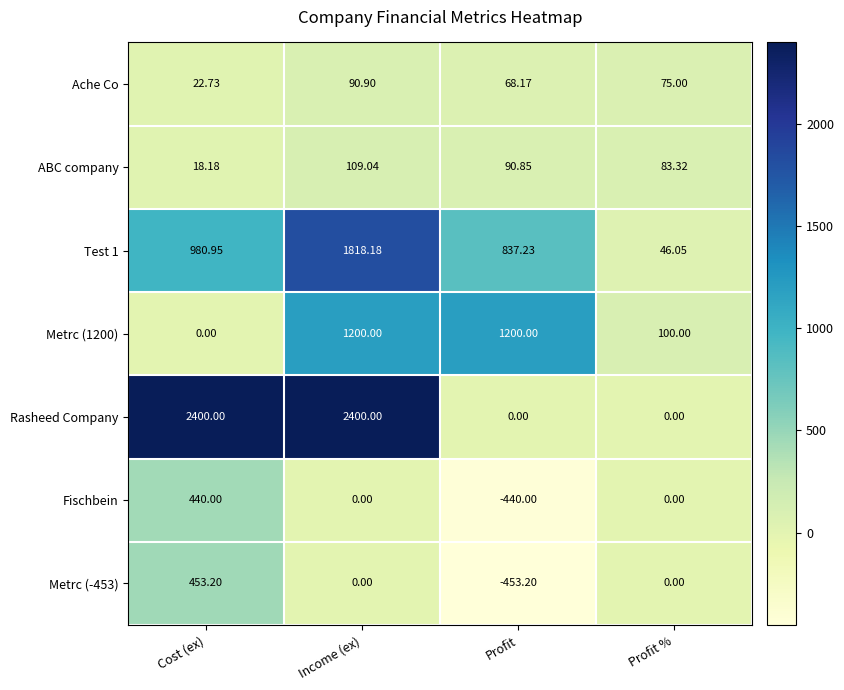

Which category has the lowest value across all series?

Profit